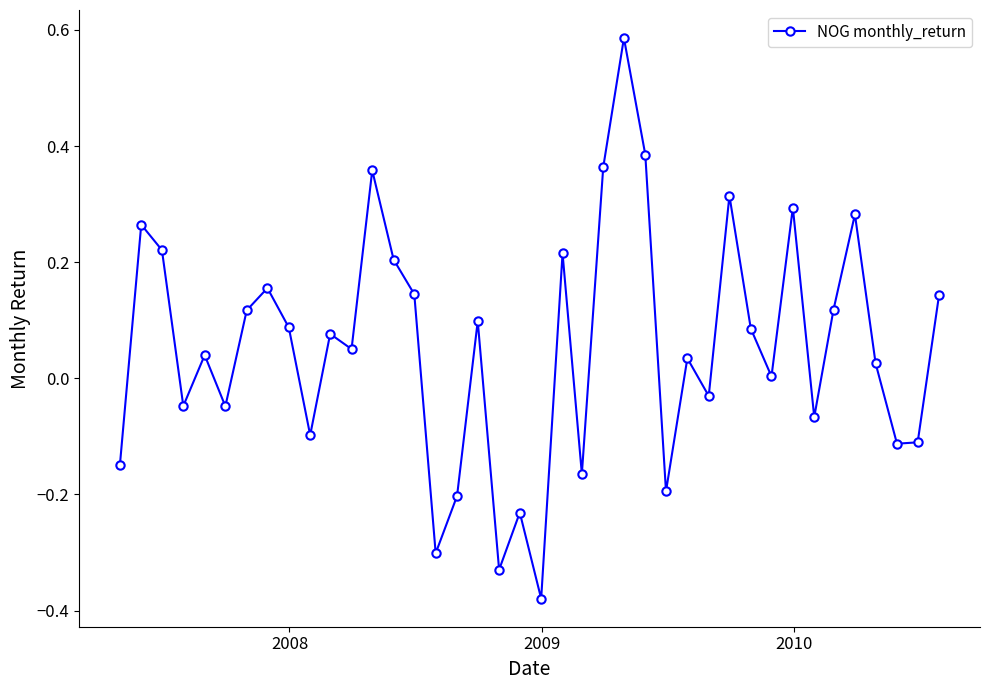

What is the sum of all values?

2.2